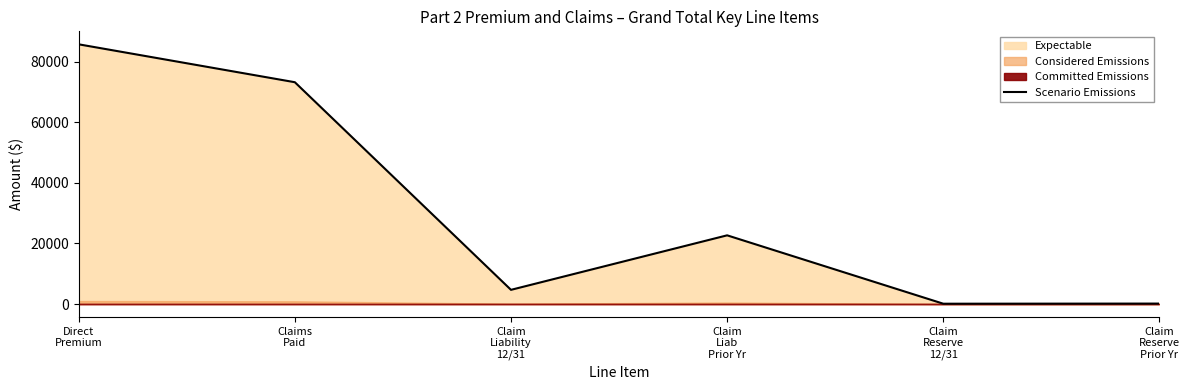

The chart shows a value of 34090.8 at Claim
Liab
Prior Yr. True or false?

False